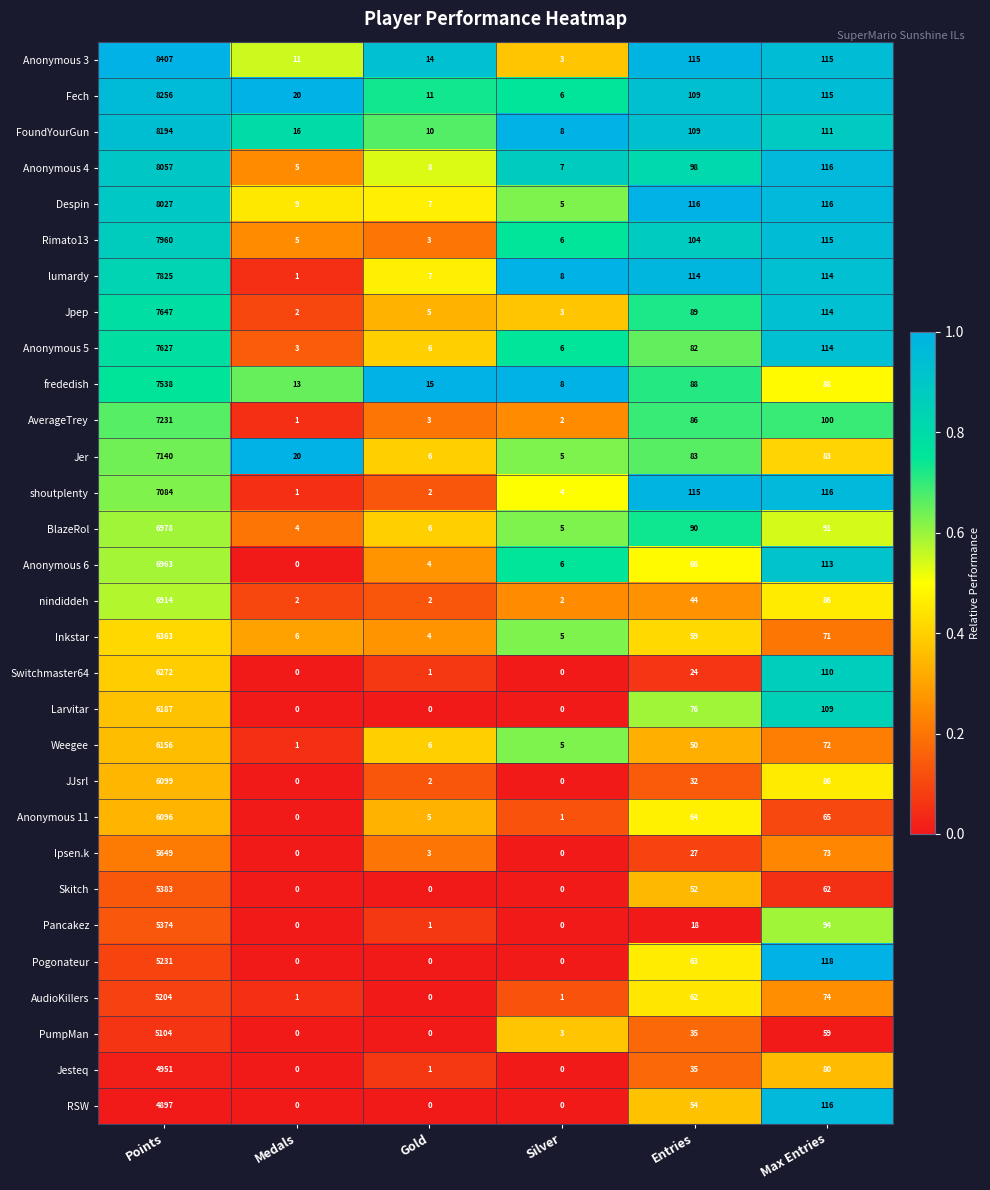

Between Medals and Max Entries, which series saw the biggest shift?

Pogonateur